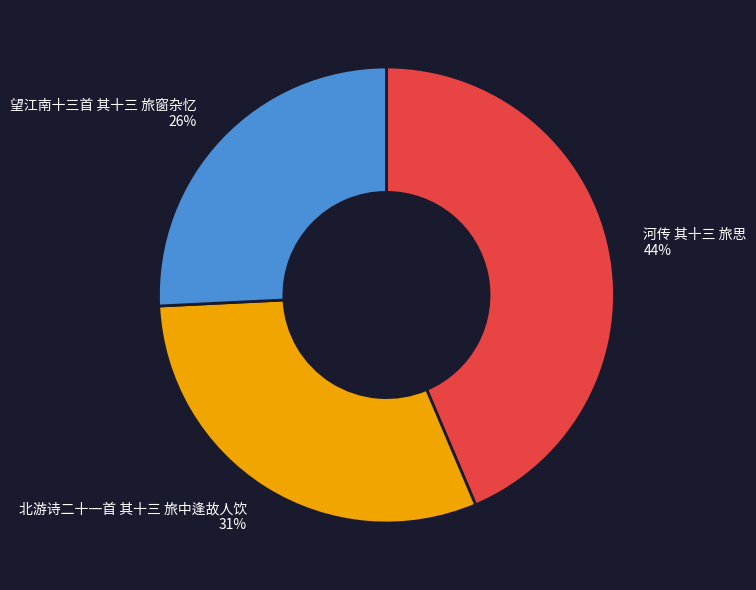

Between 北游诗二十一首 其十三 旅中逢故人饮 and 河传 其十三 旅思, which is larger?

河传 其十三 旅思